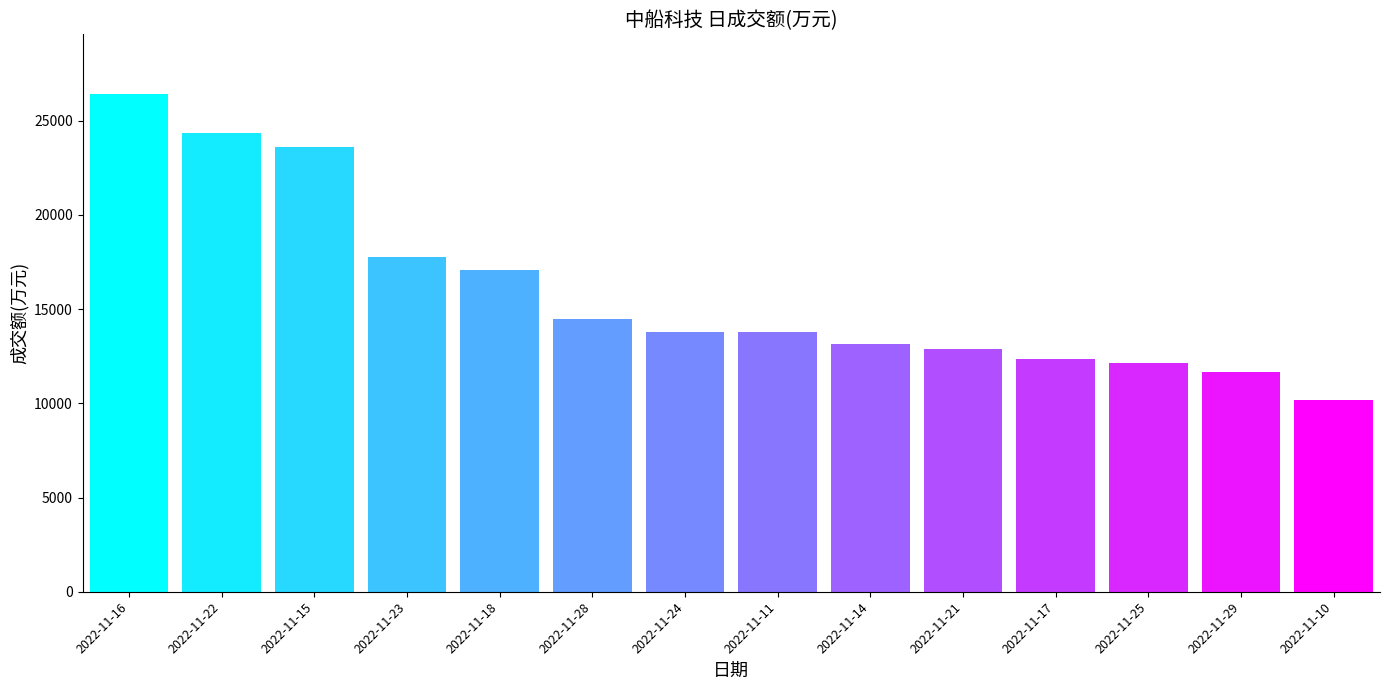

What is the sum of all values?

223641